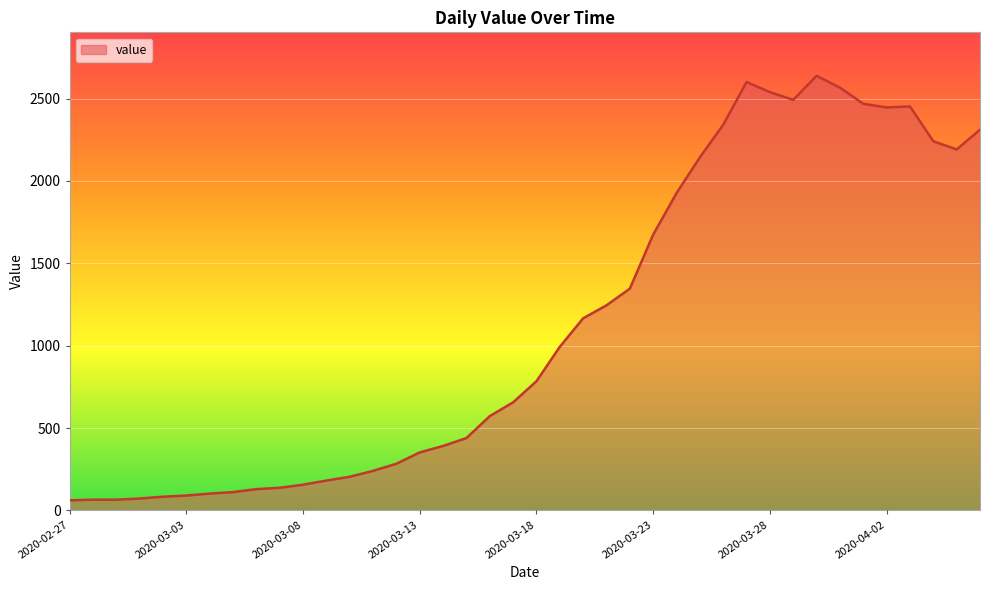

What is the difference between the maximum and minimum values?

2577